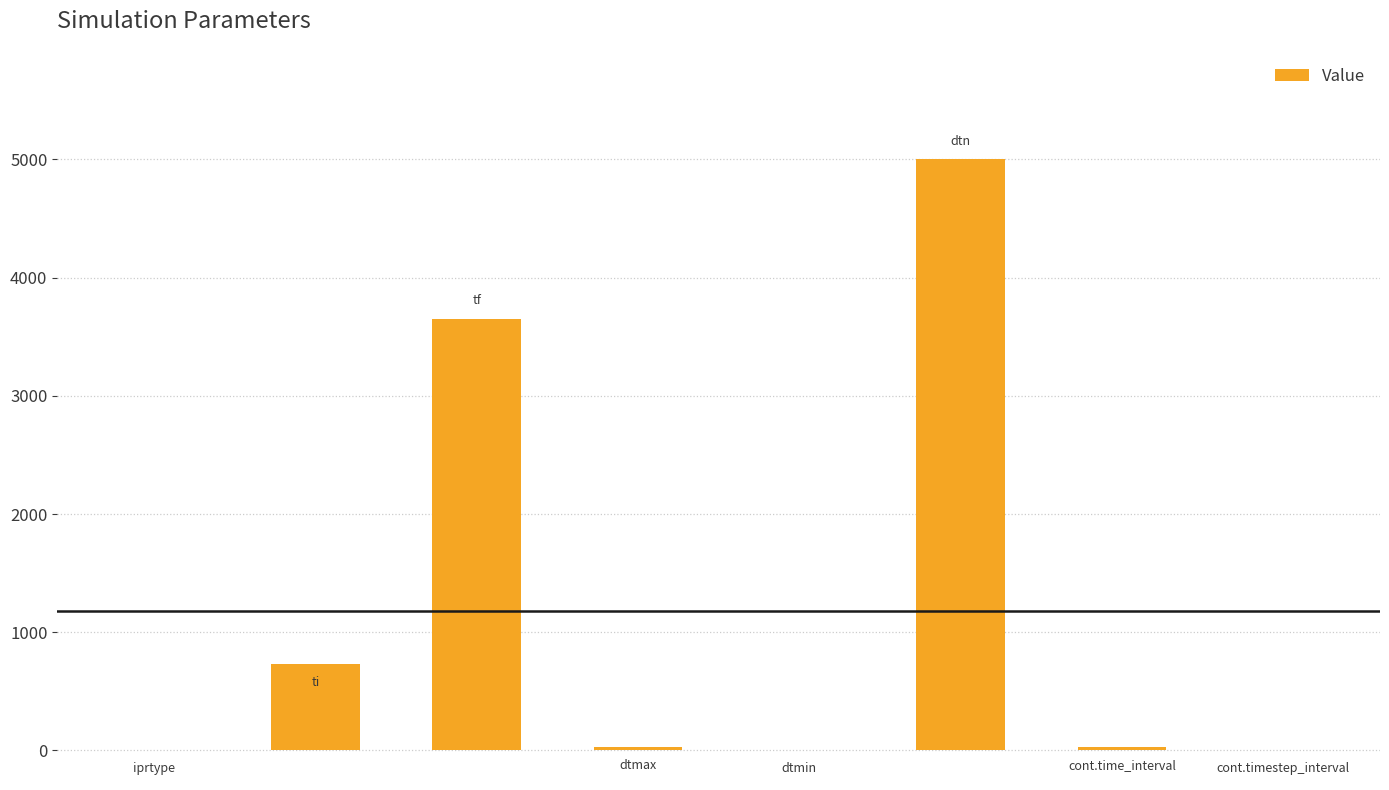

What is the change in value from 1 to 5?

+4269.5